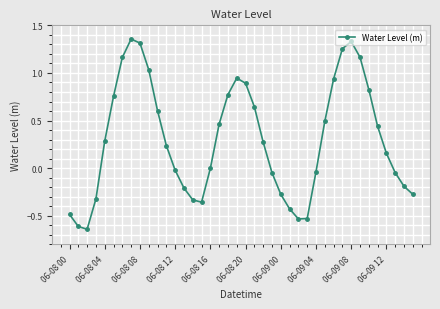

How many points are lower than both their immediate neighbors (excluding endpoints)?

3